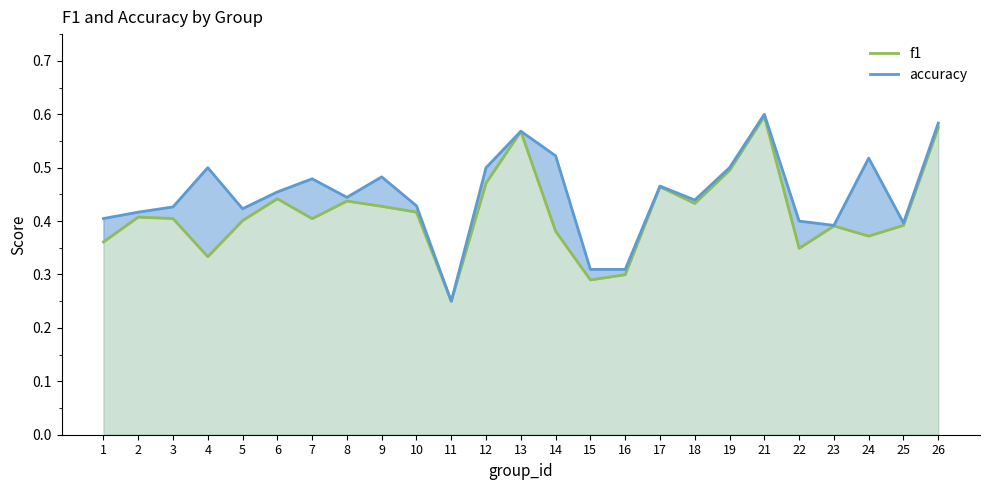

True or false: accuracy has more than 0 points higher than both neighbors.

True